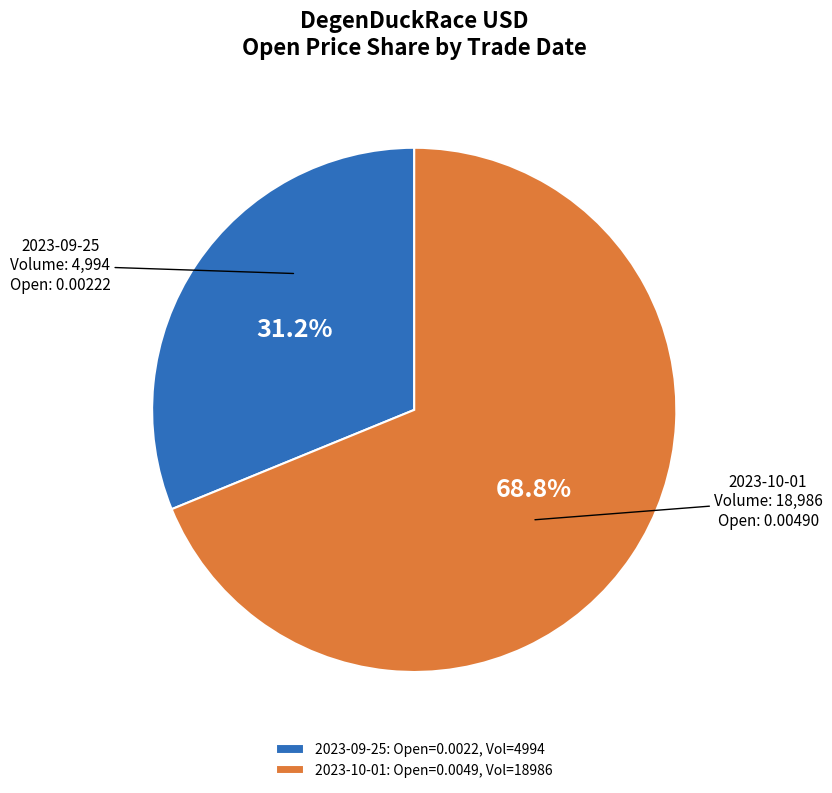

Which has a higher value, 2023-09-25: Open=0.0022, Vol=4994 or 2023-10-01: Open=0.0049, Vol=18986?

2023-10-01: Open=0.0049, Vol=18986